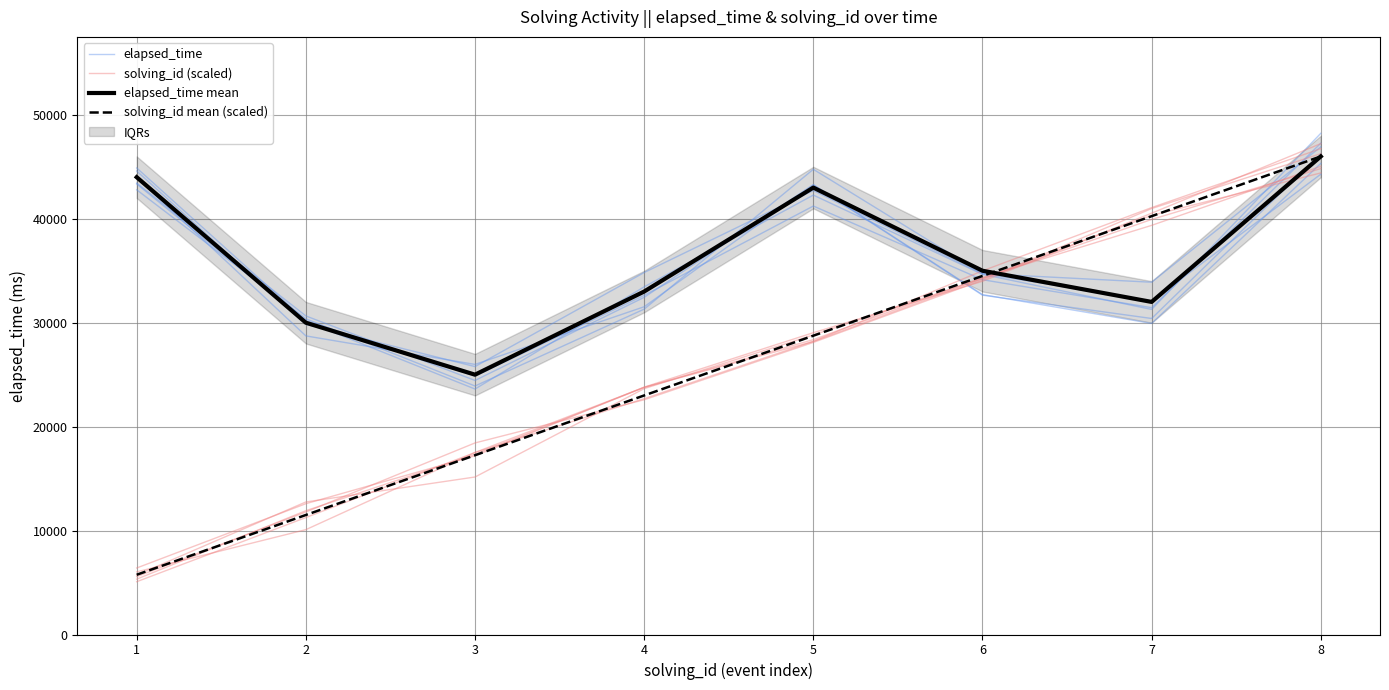

At which category is the sum across all series the highest?

8